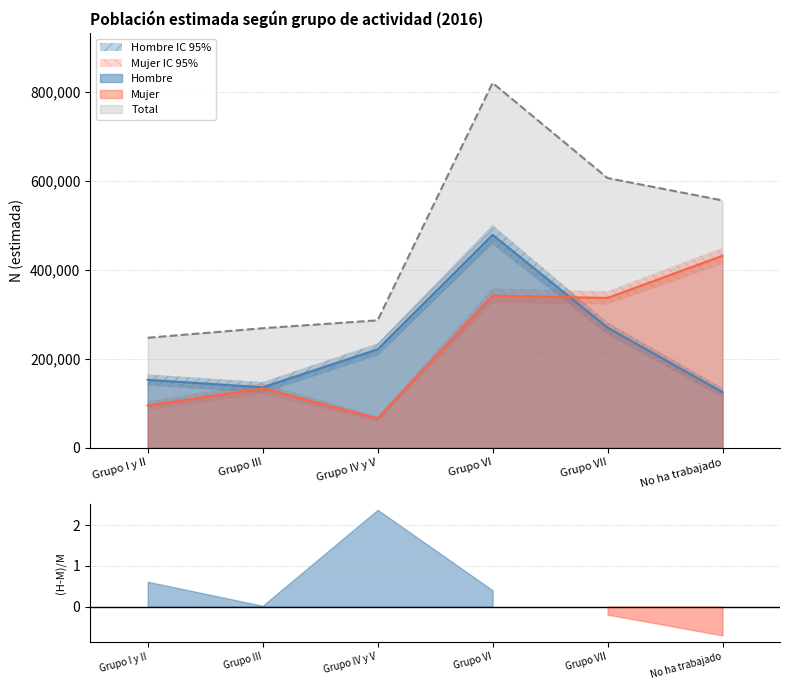

The value of Hombre at Grupo IV y V is 221065. True or false?

True